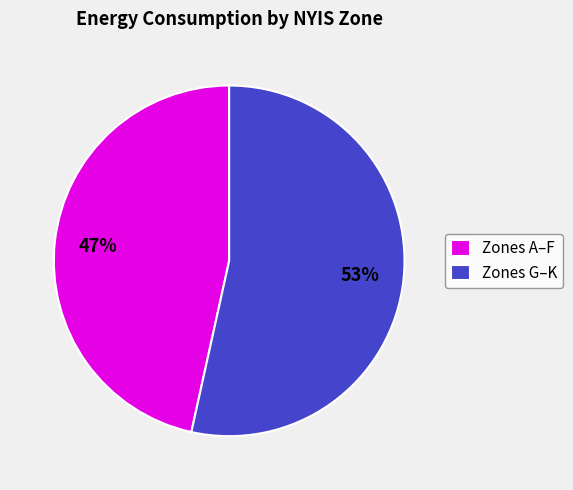

Do Zones A–F and Zones G–K together represent more than half of the pie?

Yes